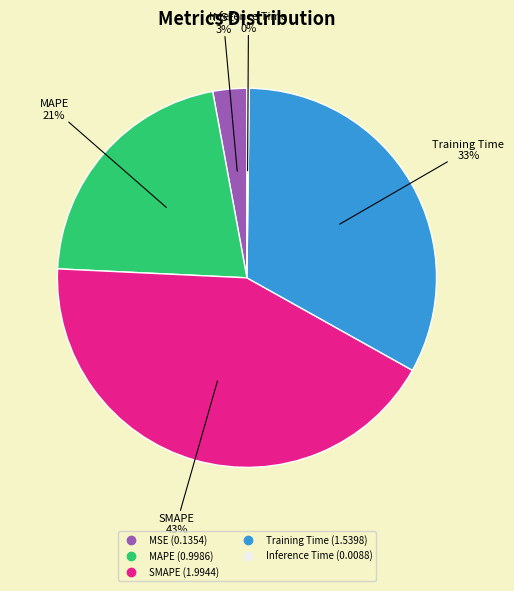

Between Training Time and SMAPE, which is larger?

SMAPE